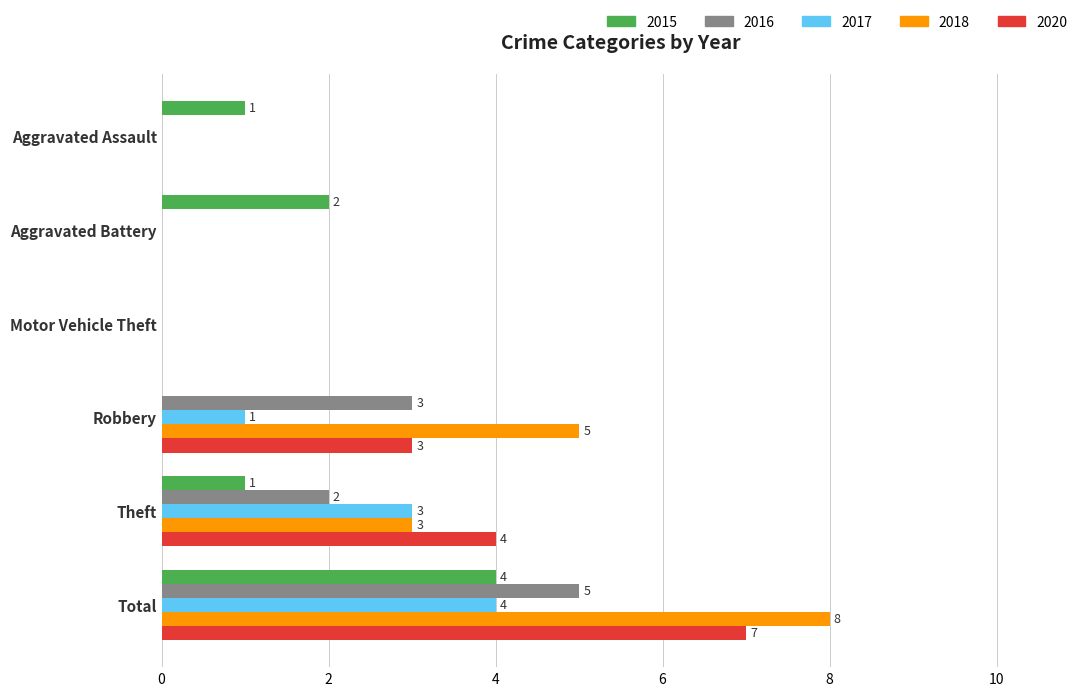

At which category is the sum across all series the highest?

Total